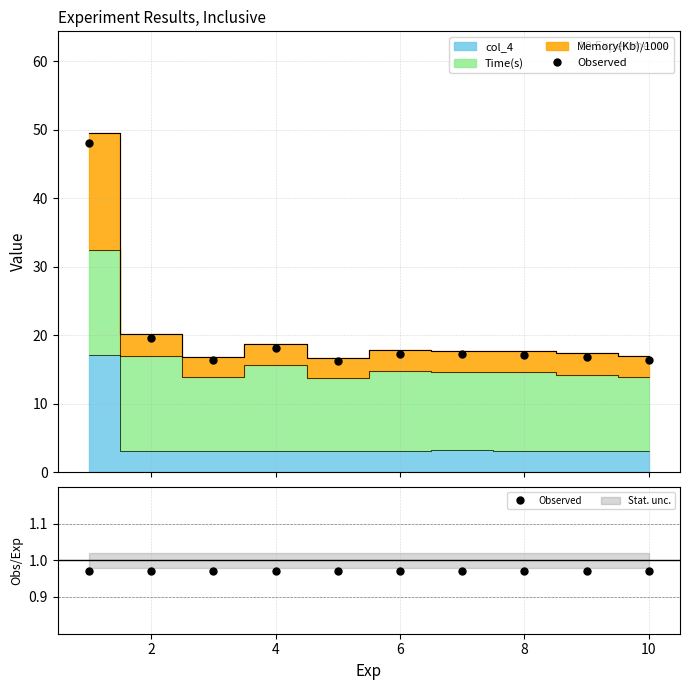

Is it true that Memory(Kb) equals 1.2 at 8?

False